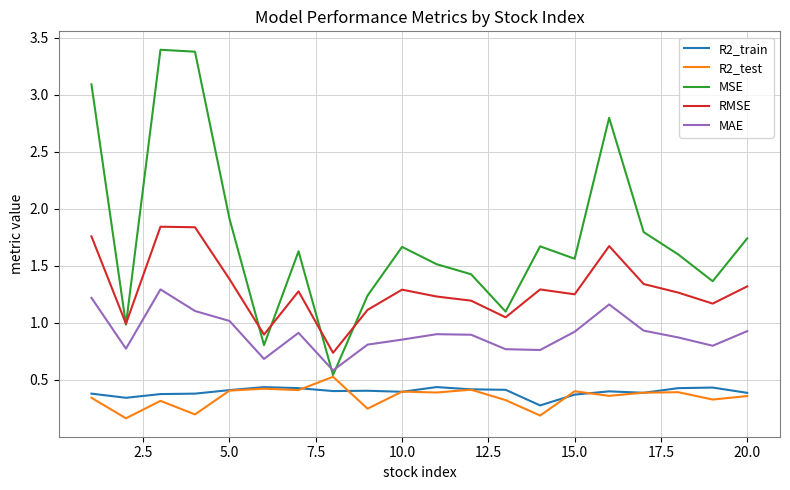

How many lines are shown in the chart?

5